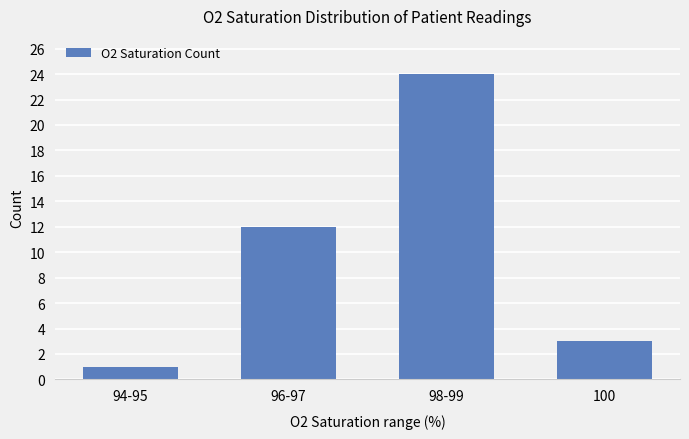

Are the bars horizontal?

No